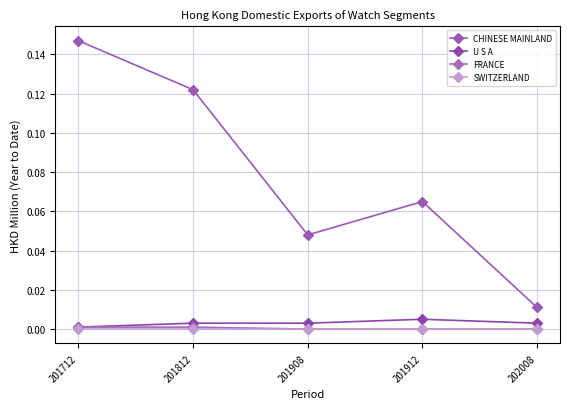

In U S A, how many points are higher than both neighbors (excluding endpoints)?

1